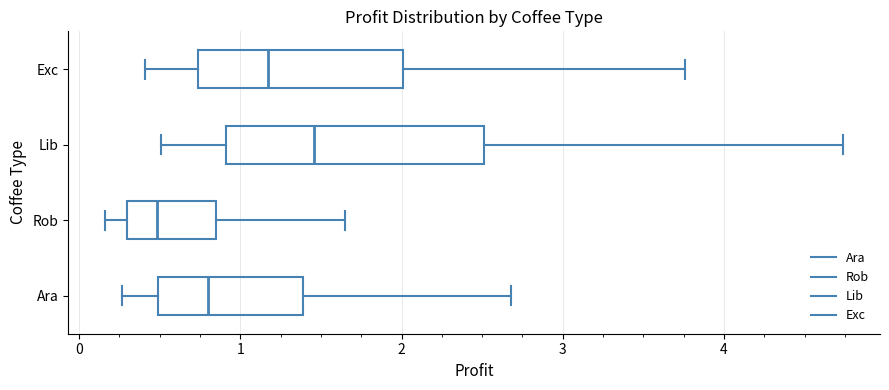

Which box is the widest, from its left edge to its right edge?

Lib